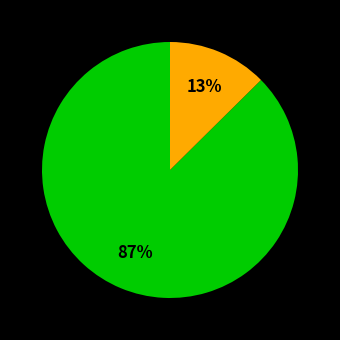

Is there any slice that represents more than half of the pie?

Yes